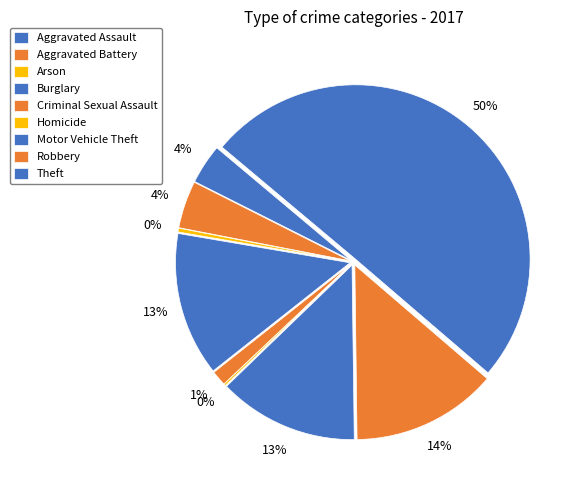

What is the ratio of the value at Motor Vehicle Theft to the value at Aggravated Assault?

3.5